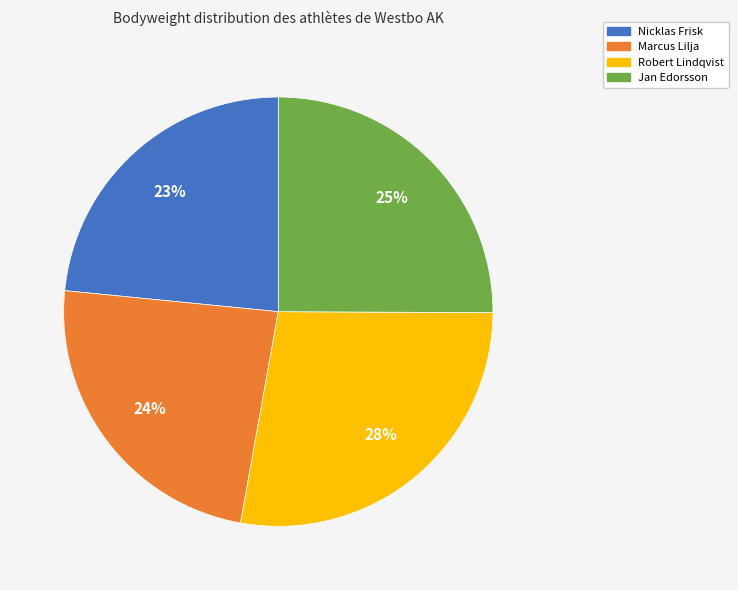

Is the sum of Marcus Lilja and Jan Edorsson greater than half?

No